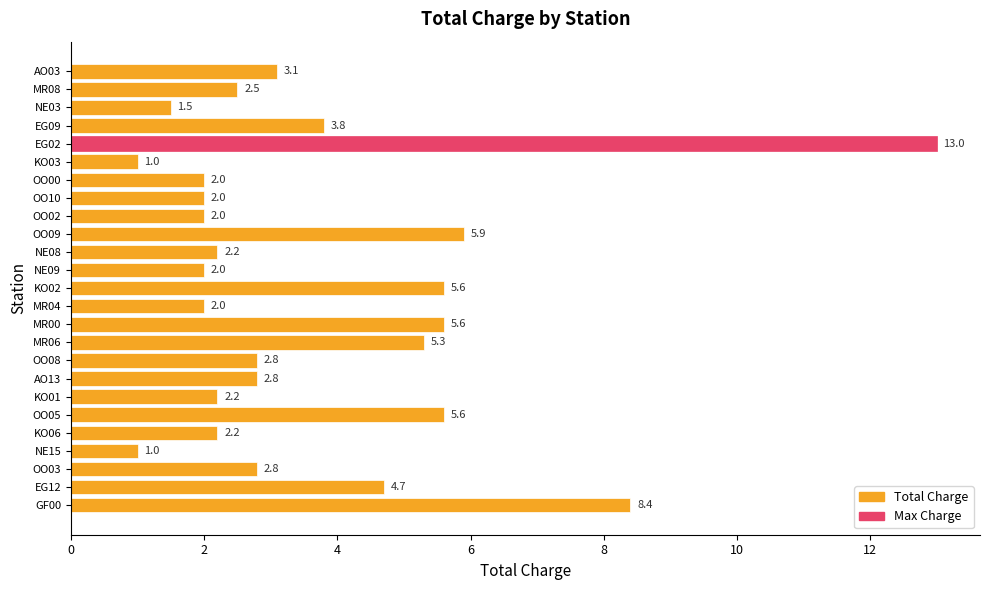

Read the value at KO01.

2.2